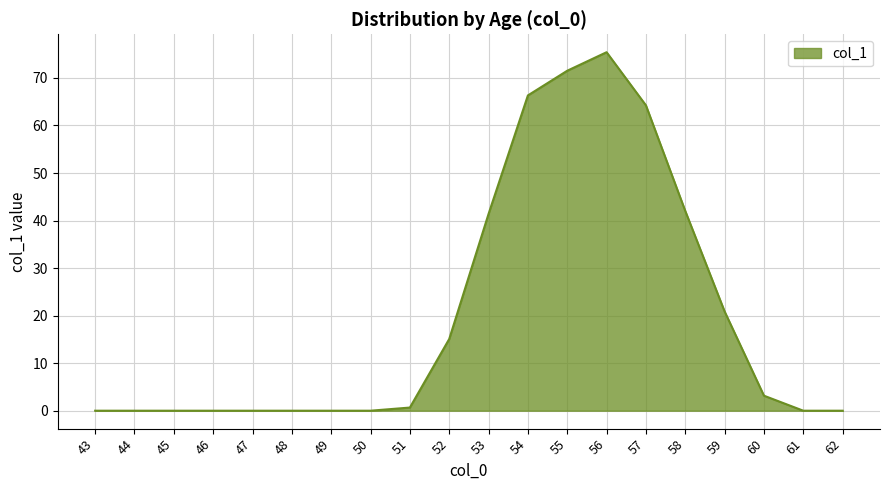

Count the number of categories in the chart.

20